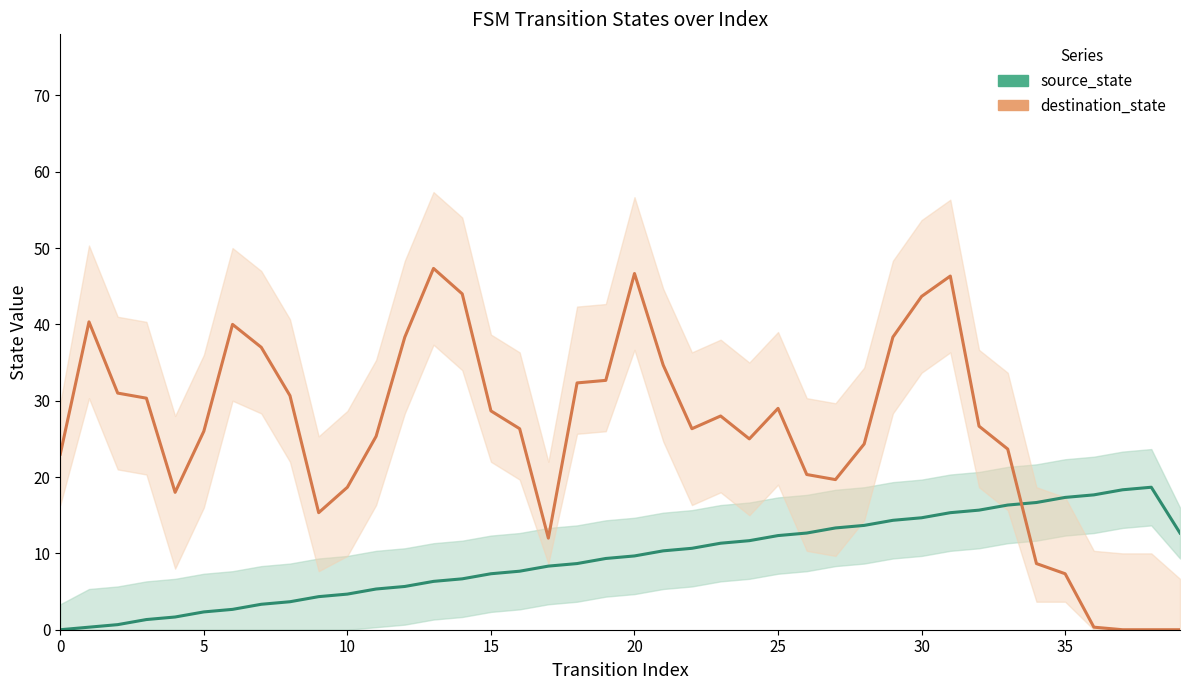

List the series in order of their peak value, lowest first.

source_state, destination_state